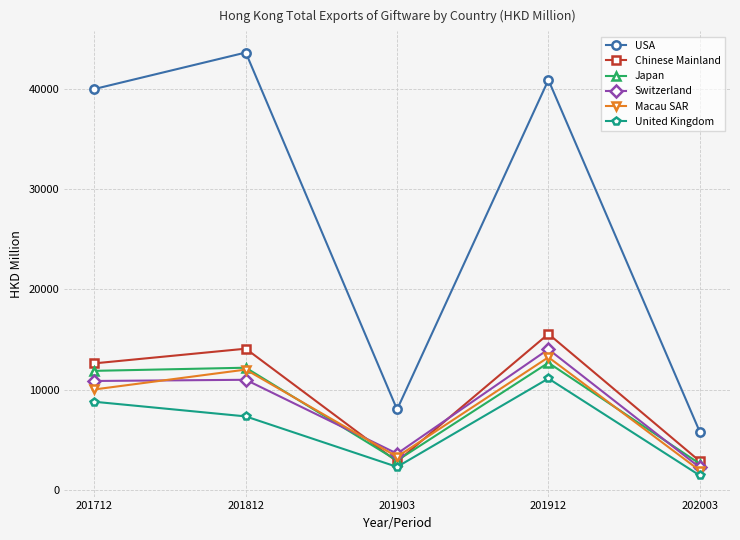

True or false: Macau SAR has more than 1 points higher than both neighbors.

True